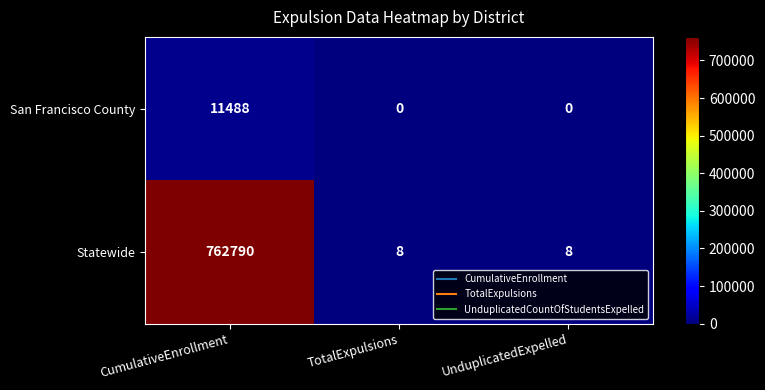

How many San Francisco County values are between 0 and 11488?

3